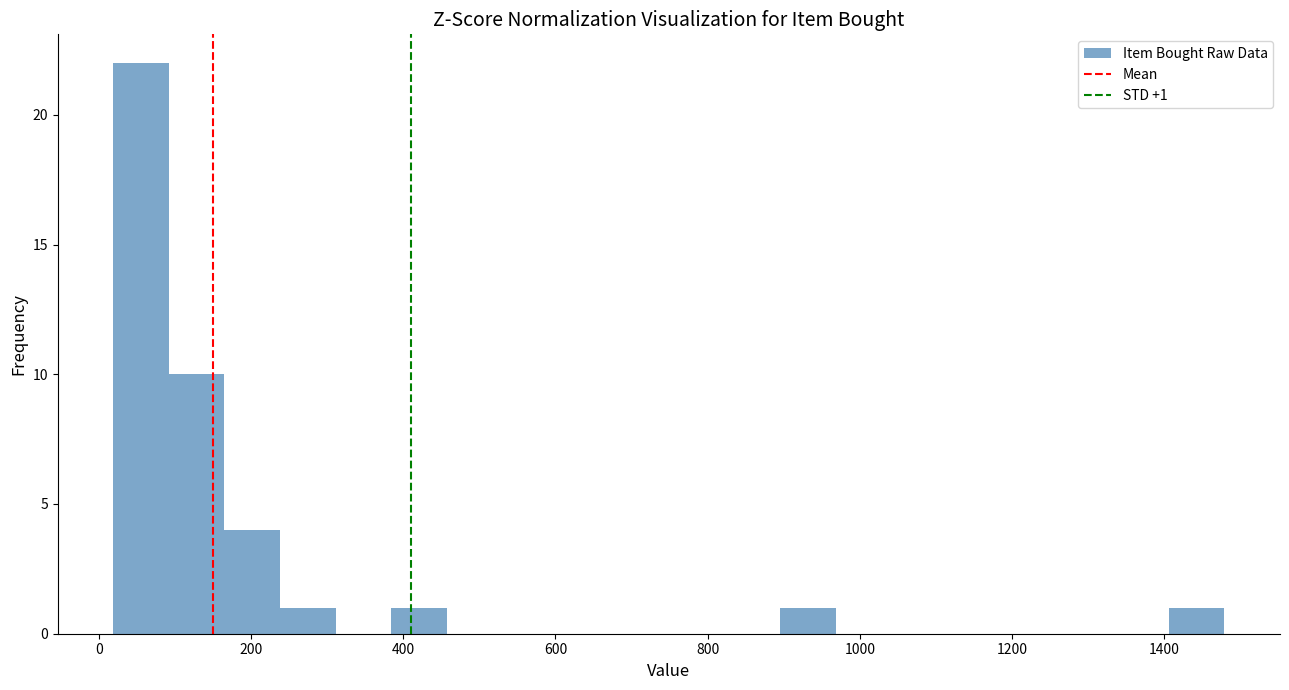

Read against the x-axis, roughly where is the centre of the tallest bar?

60